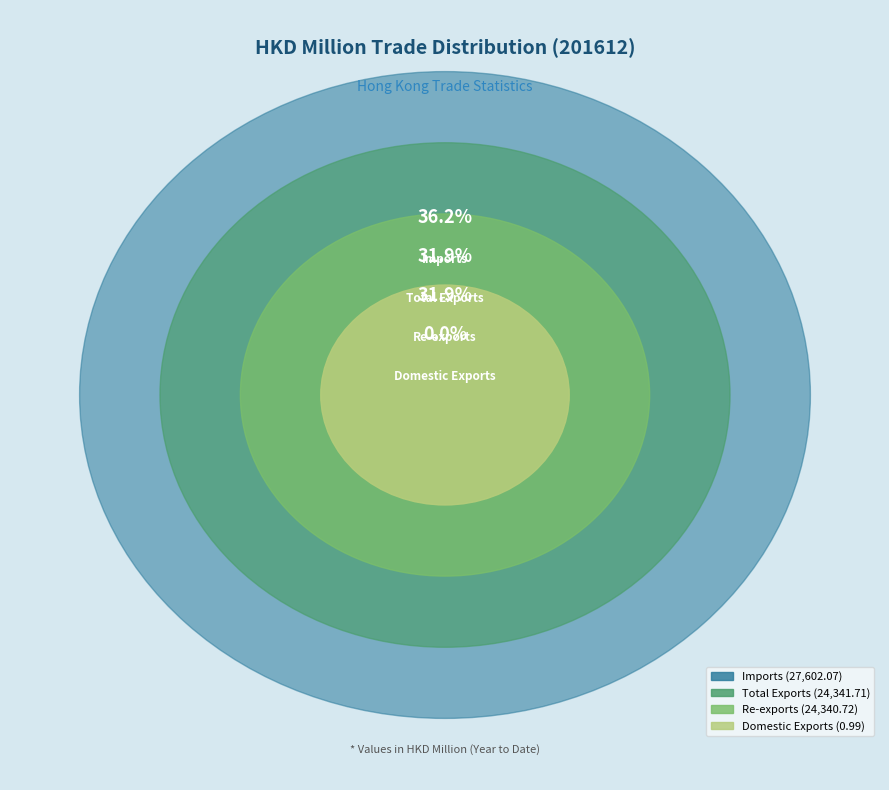

Do Re-exports and Imports together represent more than half of the pie?

Yes